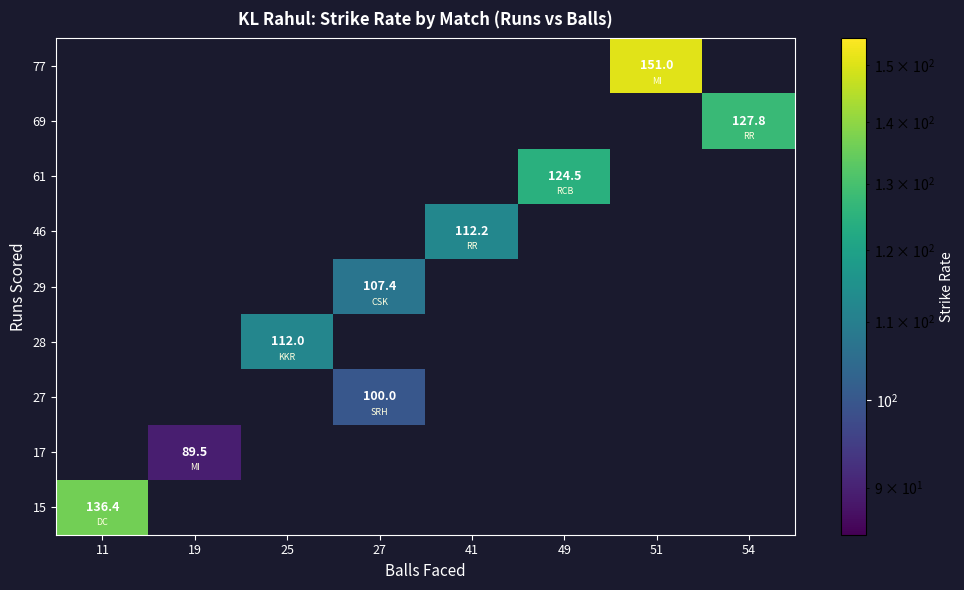

What is the approximate value of 29 at 27?

107.4